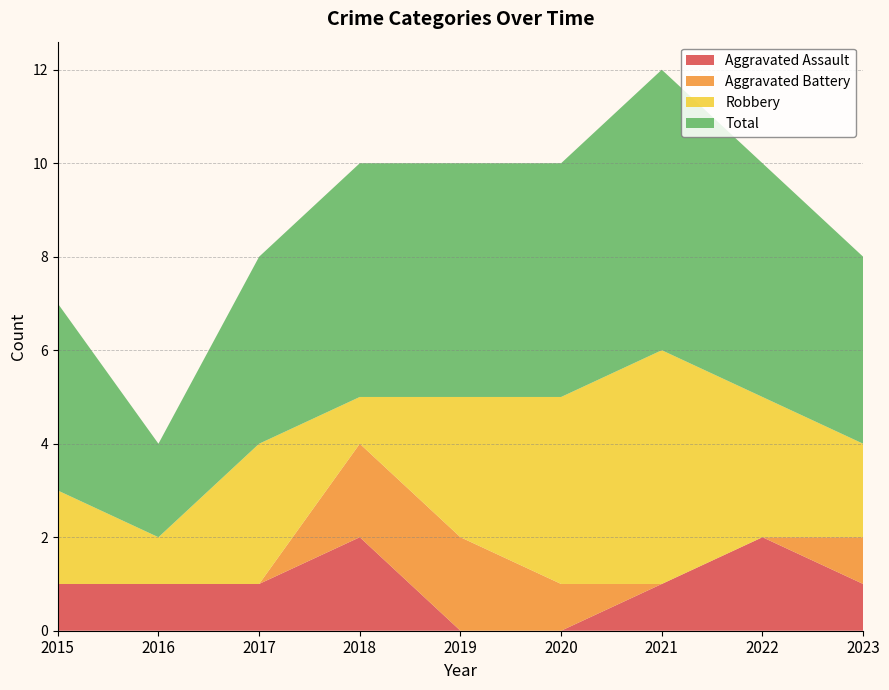

Reading left to right, what are all the values shown in this chart?

Aggravated Assault: 2015=1	2016=1	2017=1	2018=2	2019=0	2020=0	2021=1	2022=2	2023=1
Aggravated Battery: 2015=0	2016=0	2017=0	2018=2	2019=2	2020=1	2021=0	2022=0	2023=1
Robbery: 2015=2	2016=1	2017=3	2018=1	2019=3	2020=4	2021=5	2022=3	2023=2
Total: 2015=4	2016=2	2017=4	2018=5	2019=5	2020=5	2021=6	2022=5	2023=4